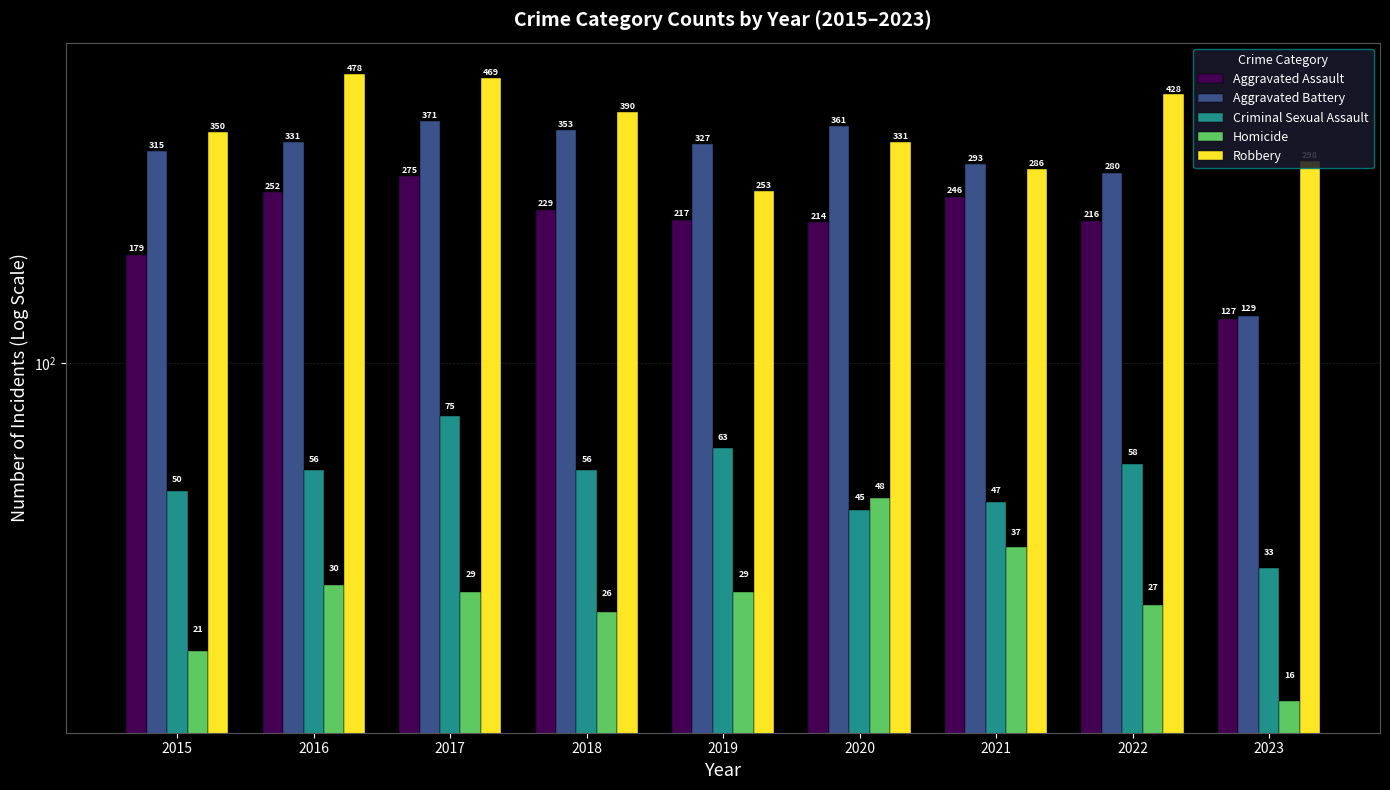

List the series in order of their peak value, lowest first.

Homicide, Criminal Sexual Assault, Aggravated Assault, Aggravated Battery, Robbery